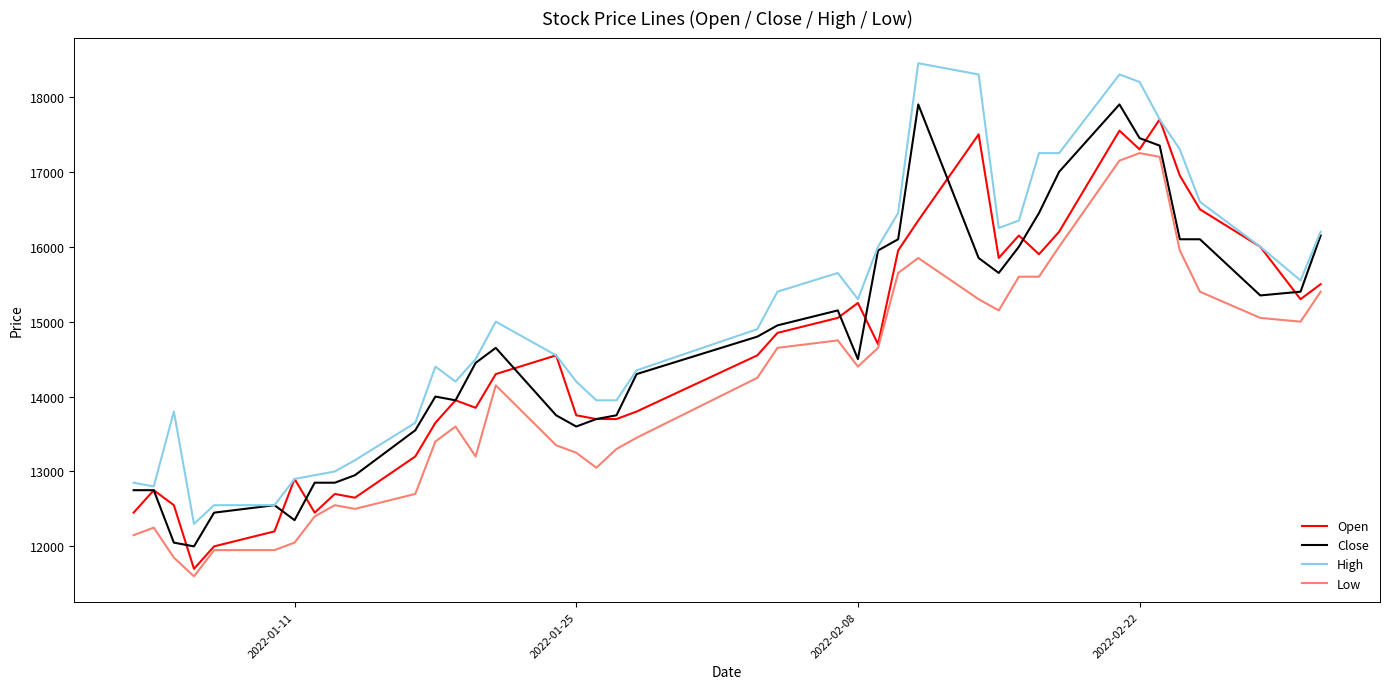

True or false: High and Low intersect in this chart.

False